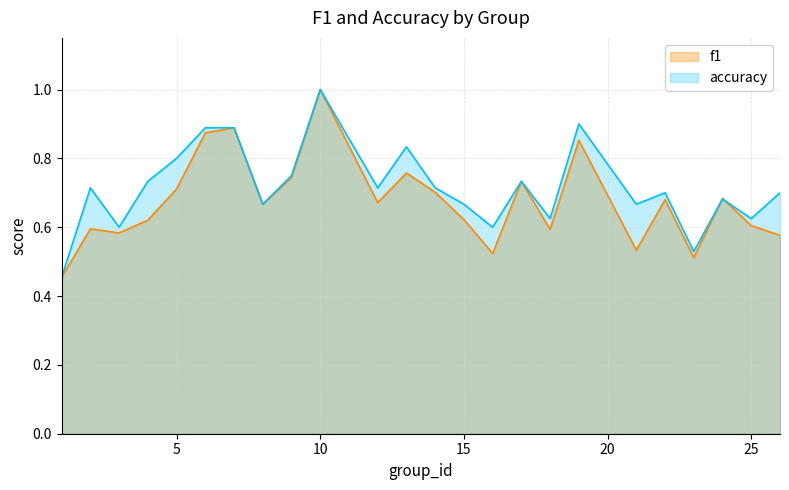

Between 12 and 4, which is larger?

12